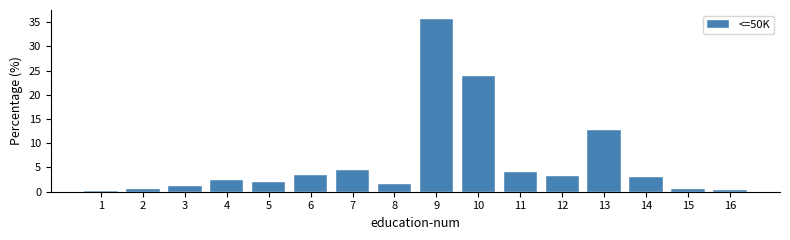

What is the maximum value shown in the chart?

35.7